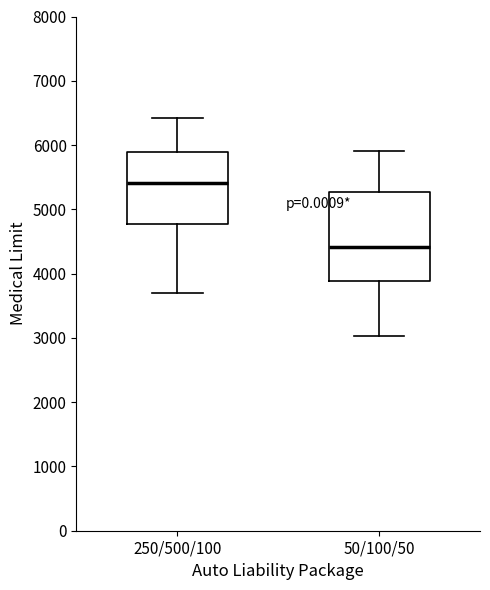

Which box has the lowest median line?

50/100/50